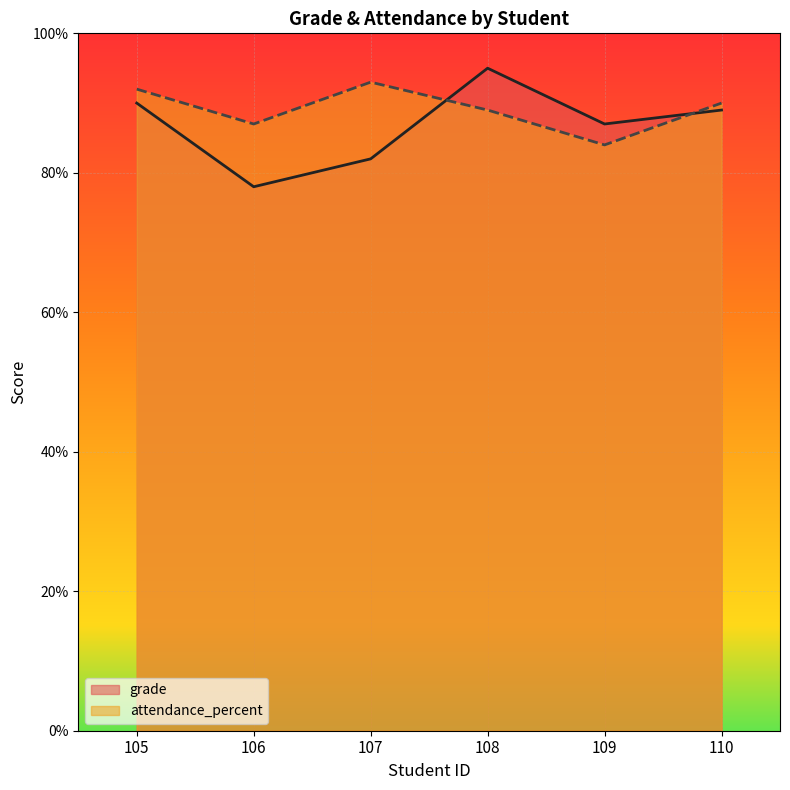

What are all the series names shown in the legend?

grade, attendance_percent